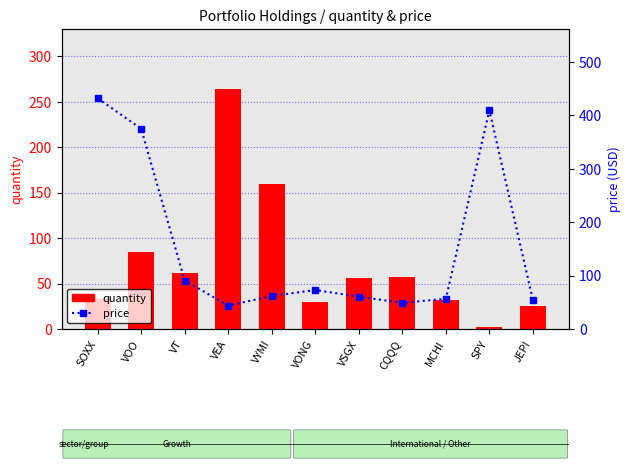

What is the sum of all price values?

1706.7